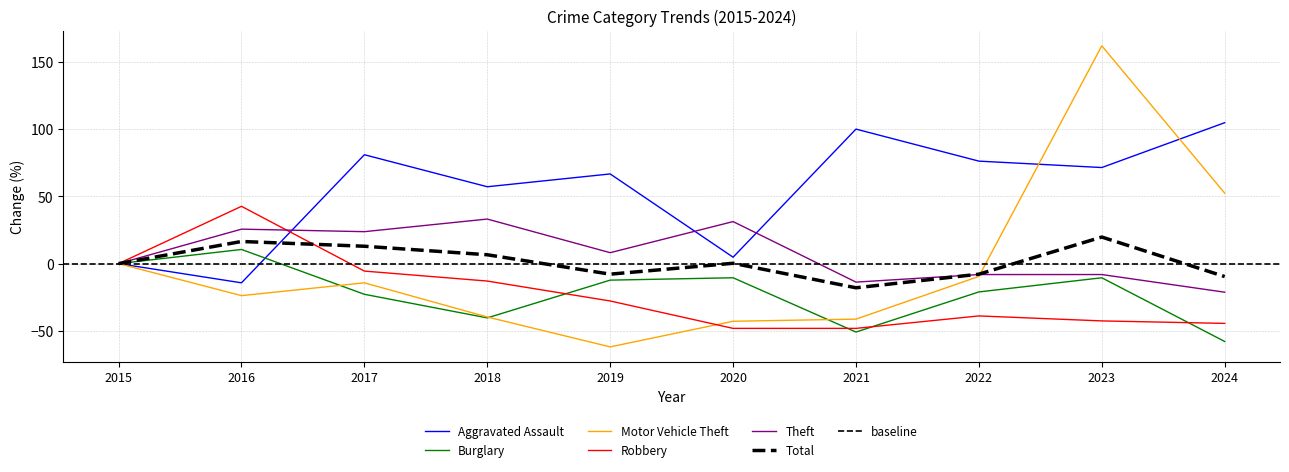

Rank the series at 2021 from lowest to highest value.

Burglary, Robbery, Motor Vehicle Theft, Total, Theft, Aggravated Assault